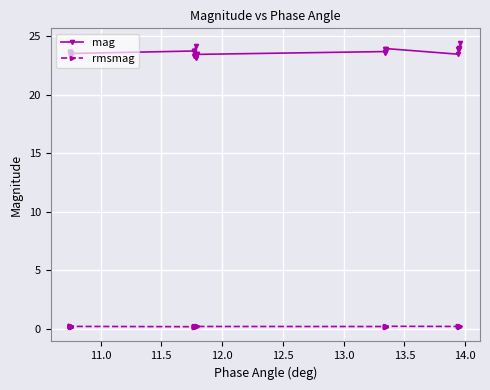

True or false: mag and rmsmag cross at least once.

False